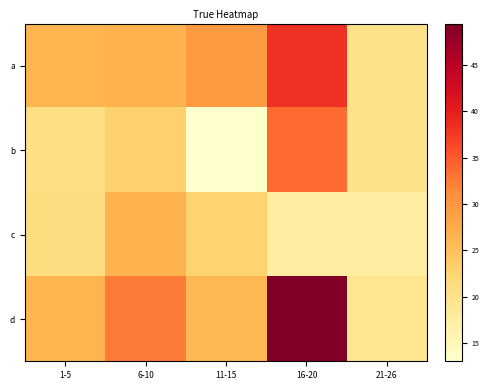

Reading right to left, what are all the values shown in this chart?

a: 21-26=20.0	16-20=38.3	11-15=29.6	6-10=26.4	1-5=26.3
b: 21-26=20.0	16-20=33.8	11-15=13.0	6-10=23.0	1-5=20.7
c: 21-26=17.5	16-20=17.5	11-15=22.8	6-10=26.5	1-5=21.0
d: 21-26=19.2	16-20=49.5	11-15=25.9	6-10=32.5	1-5=26.3